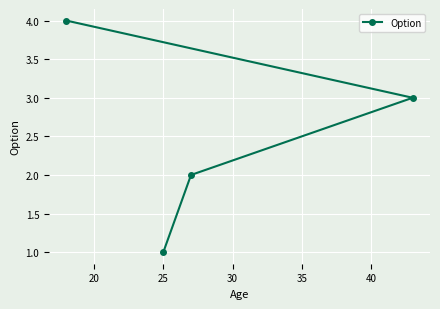

True or false: there are more than 0 points higher than both neighbors.

False